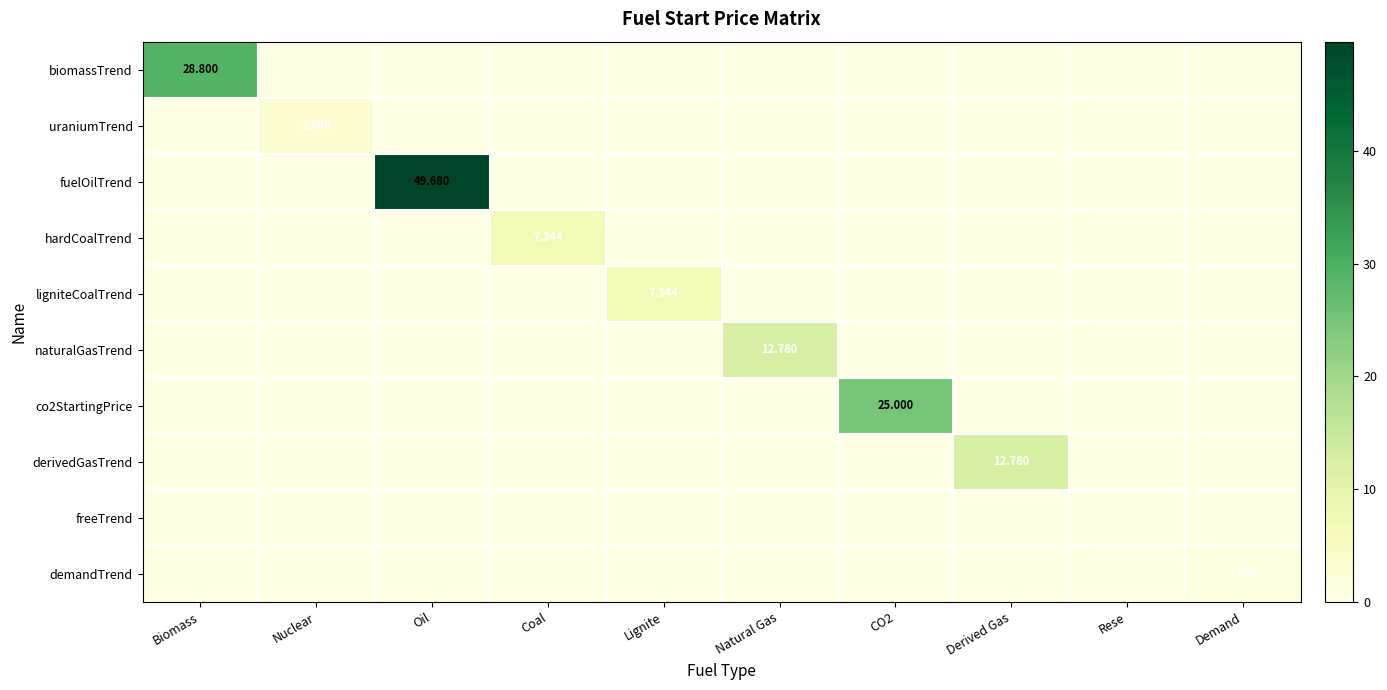

Which category has the lowest value in the biomassTrend series?

Nuclear